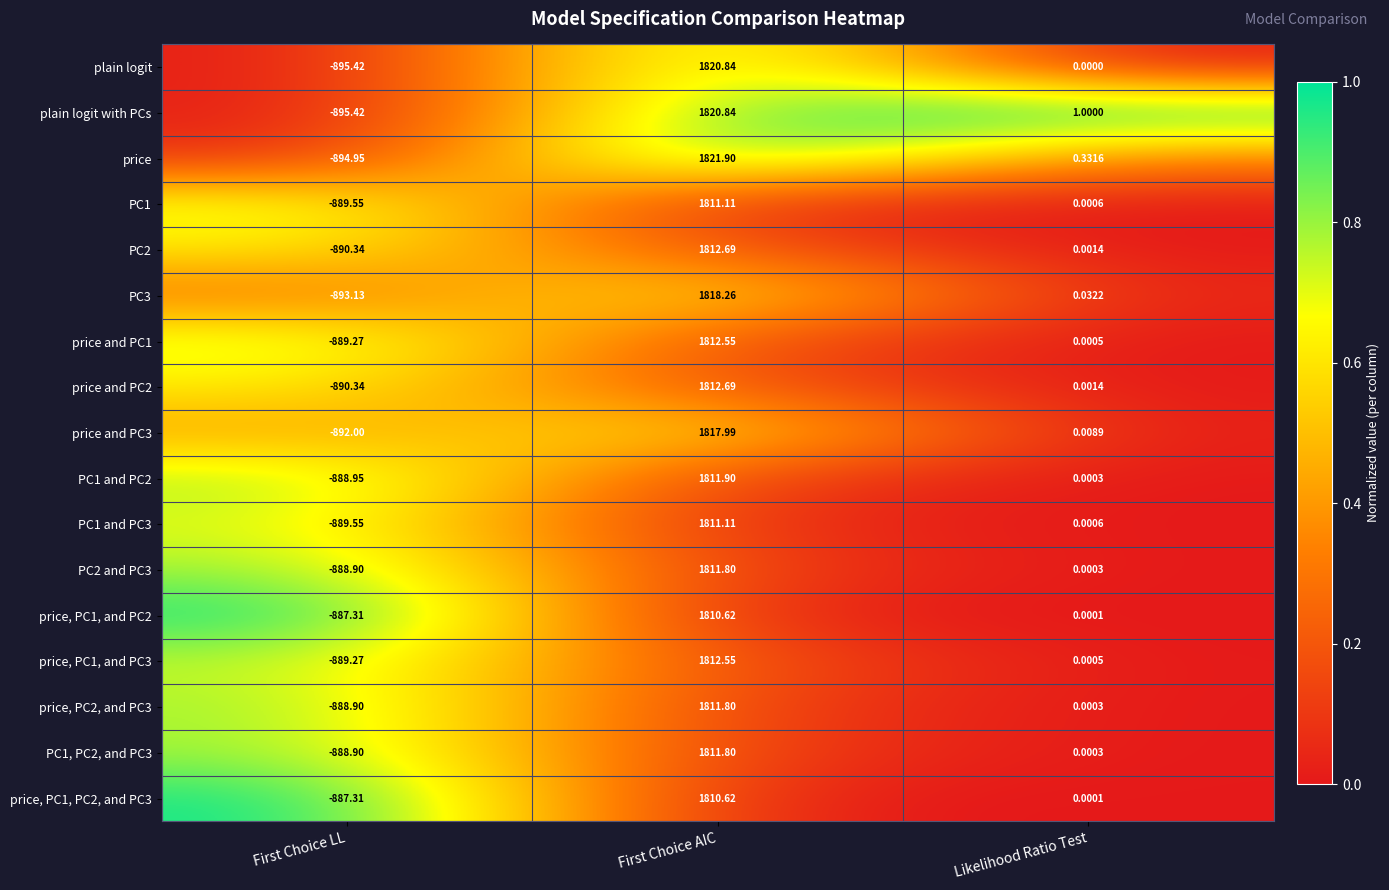

At which category is the sum across all series the highest?

First Choice AIC